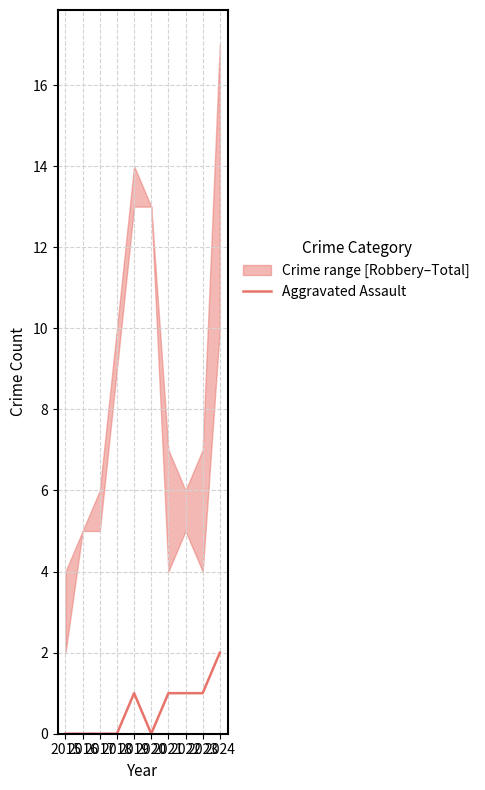

Reading left to right, extract all data points from this chart.

2015=0	2016=0	2017=0	2018=0	2019=1	2020=0	2021=1	2022=1	2023=1	2024=2